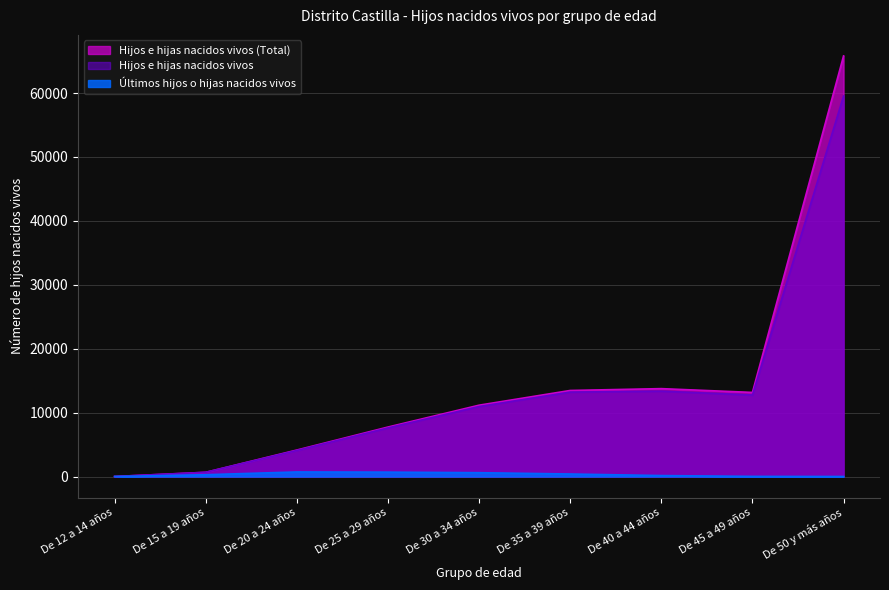

Which category has the highest value in the Hijos e hijas nacidos vivos series?

De 50 y más años